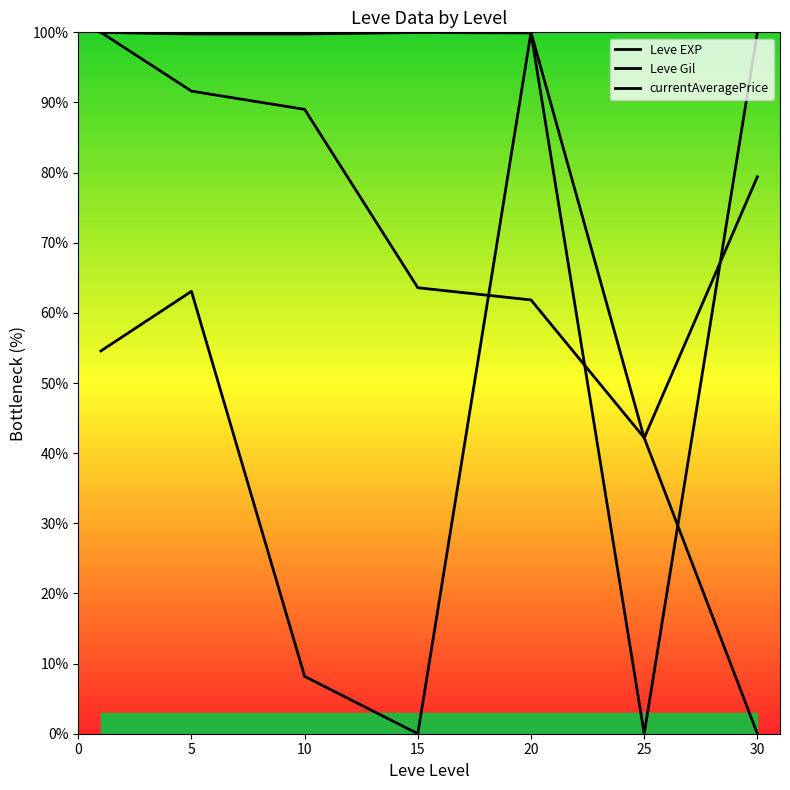

How many values in Leve Gil are above zero?

6